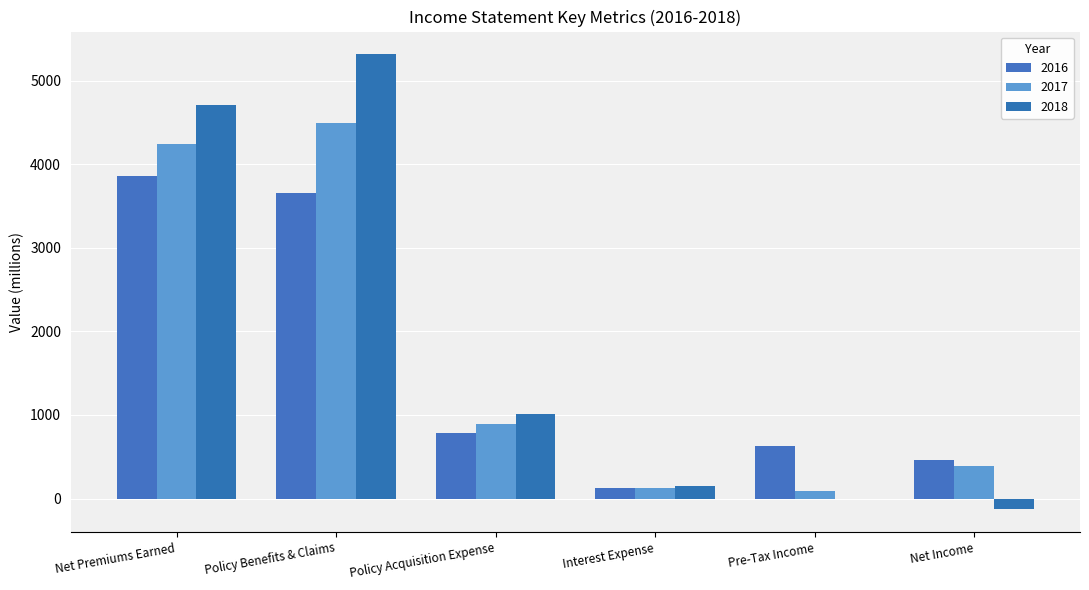

Is it true that 2016 equals 3654 at Policy Benefits & Claims?

True